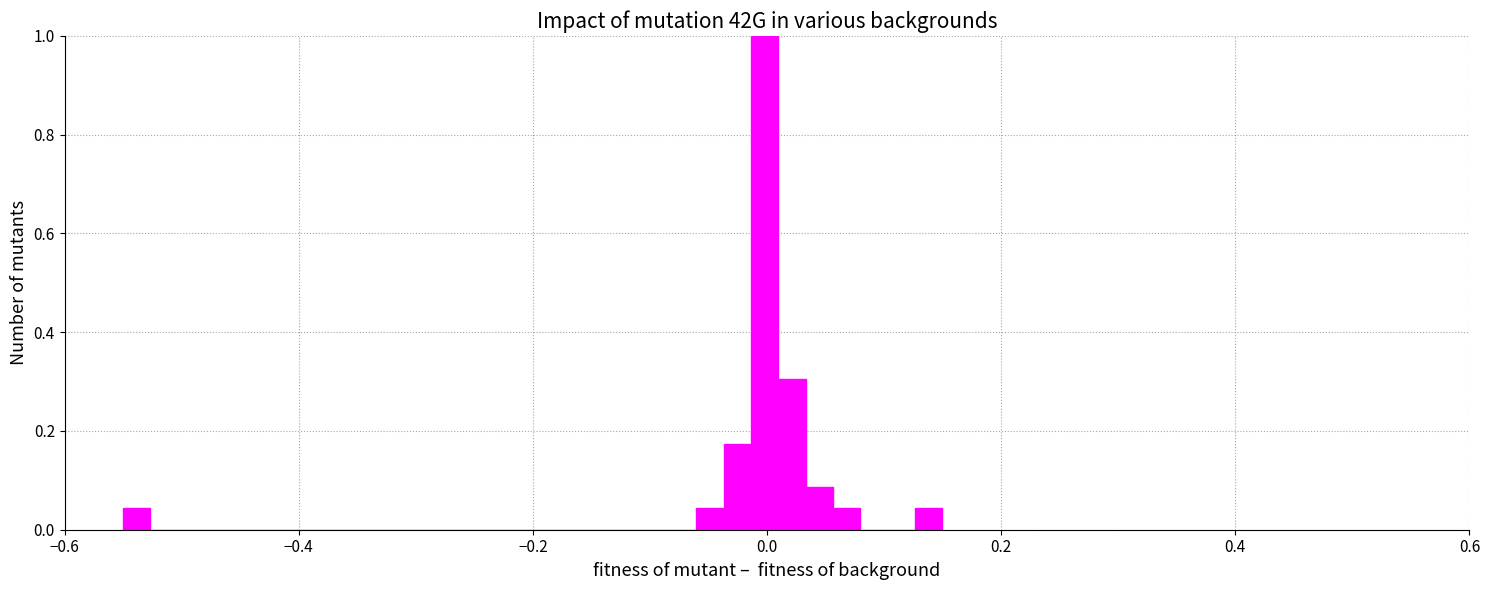

Around what value on the x-axis is the tallest bar? Give the approximate position of its centre, as read against the axis.

0.00